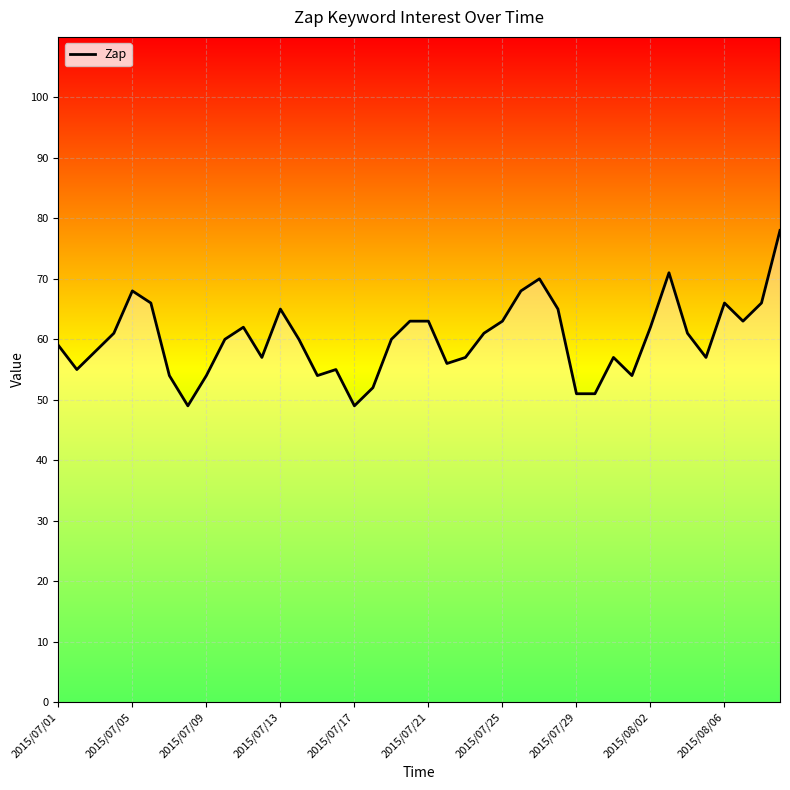

What is the difference between the maximum and minimum values?

29